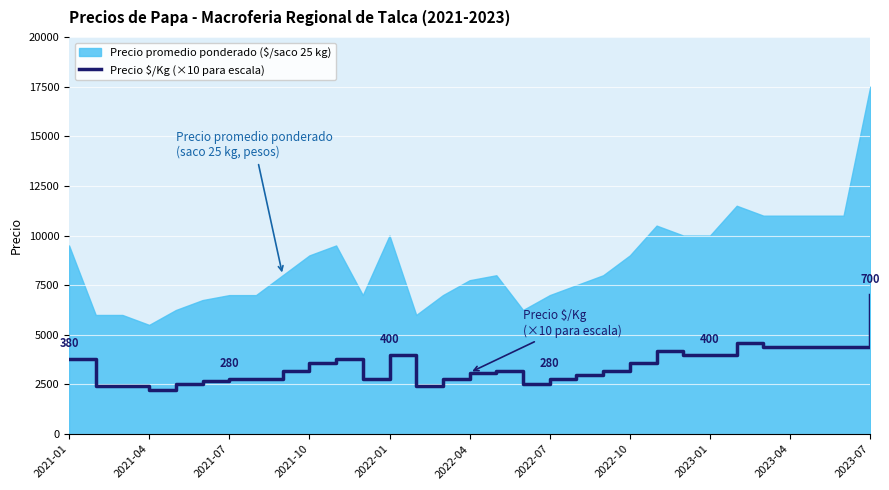

What is the lowest value of the Precio $/Kg (×10 para escala) series?

2200